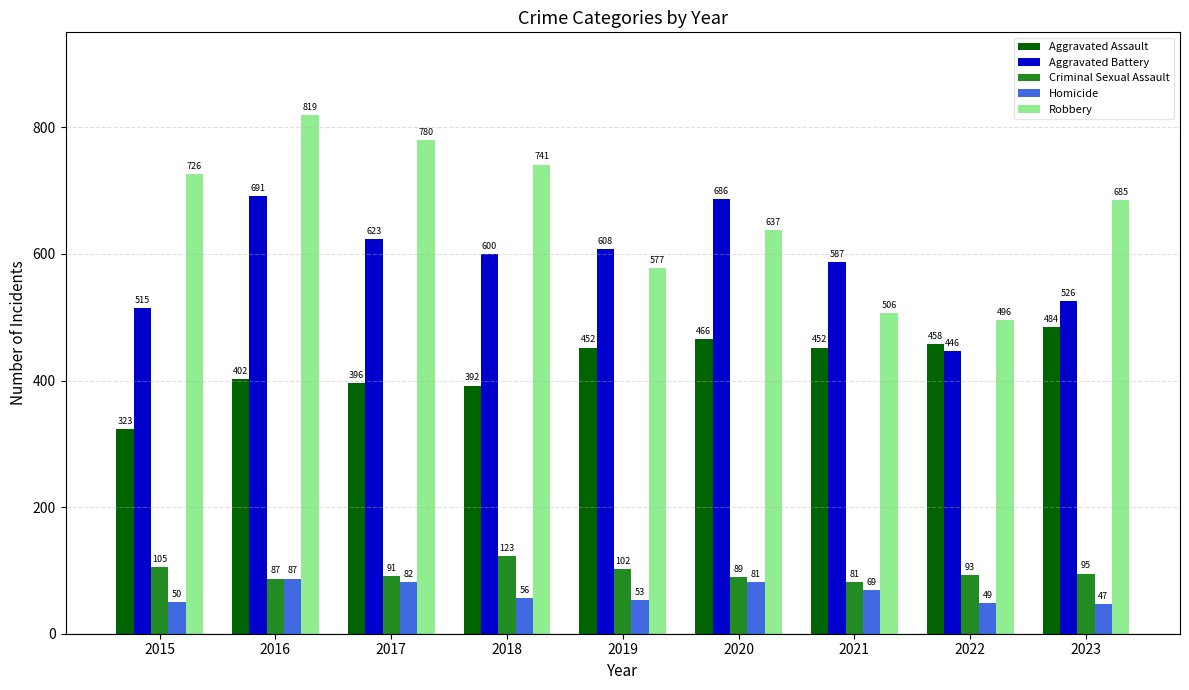

Does the chart contain stacked bars?

No